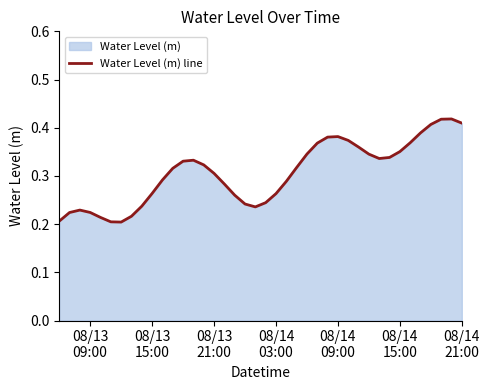

How many lines are shown in the chart?

1